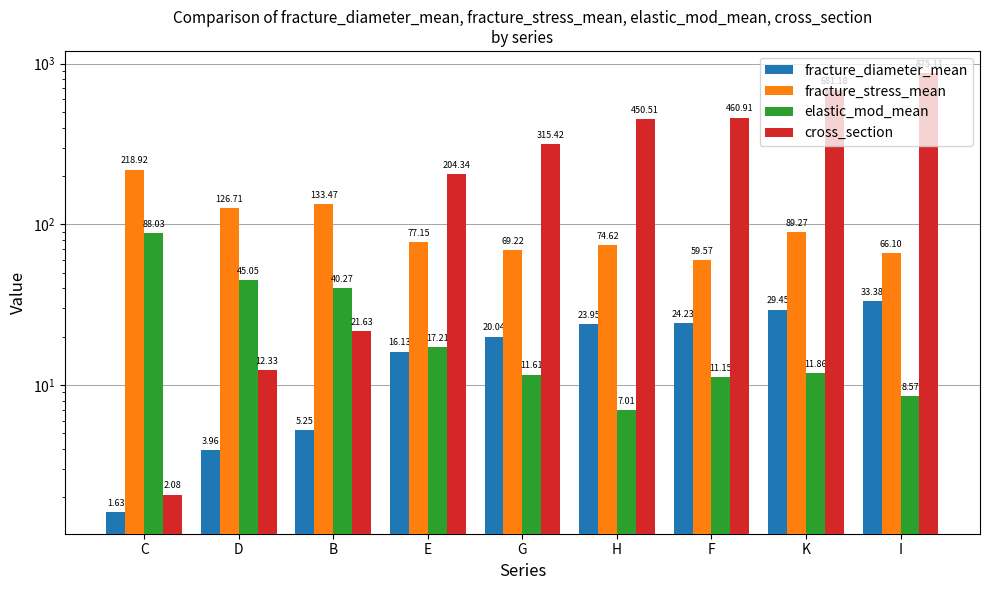

What is the spread (max minus min) of values at C?

217.3